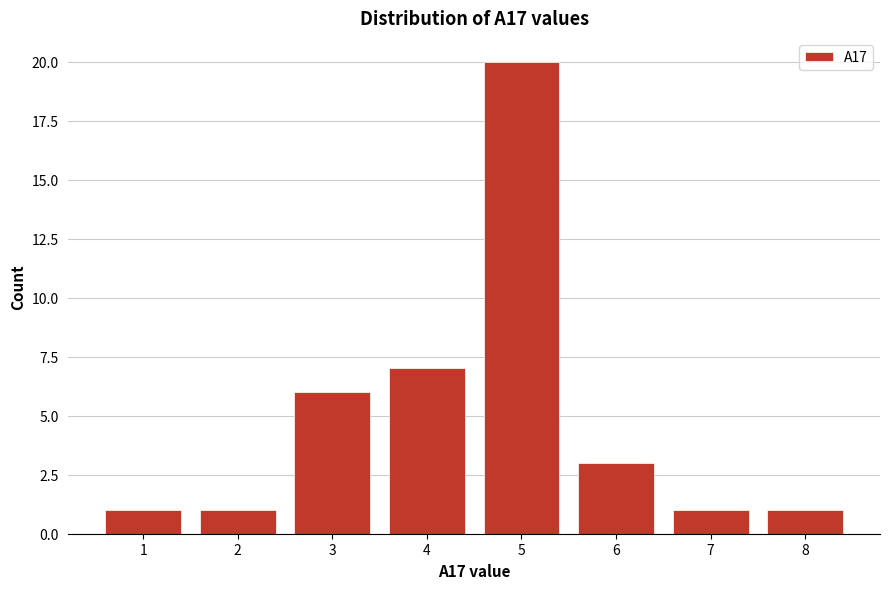

What is the height of the bar covering 1.5 to 2.5 on the x-axis? The values are not printed on the chart, so give them approximately, as read against the axis.

1